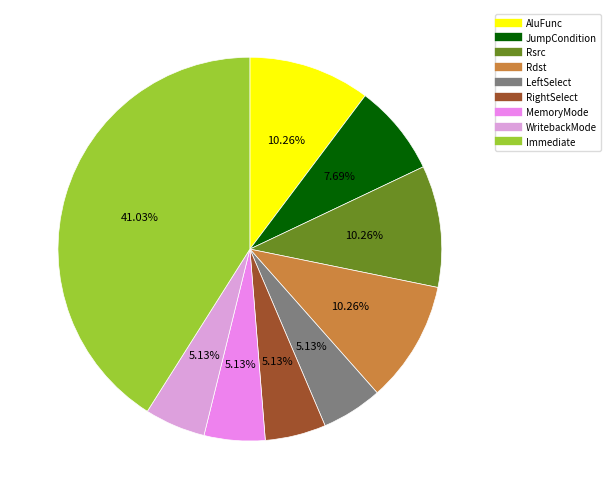

Does WritebackMode represent more than half of the total?

No